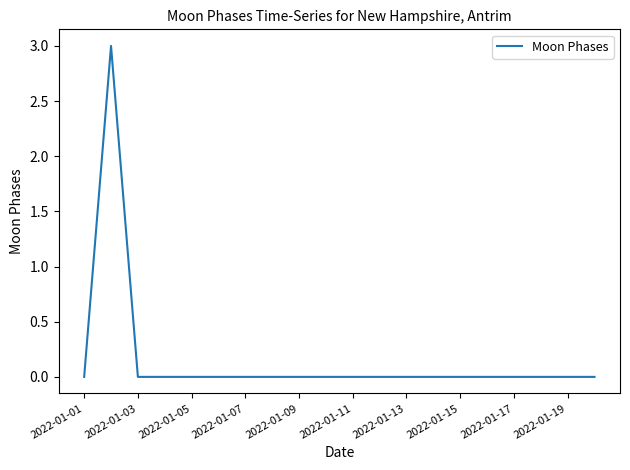

What is the maximum value shown in the chart?

3